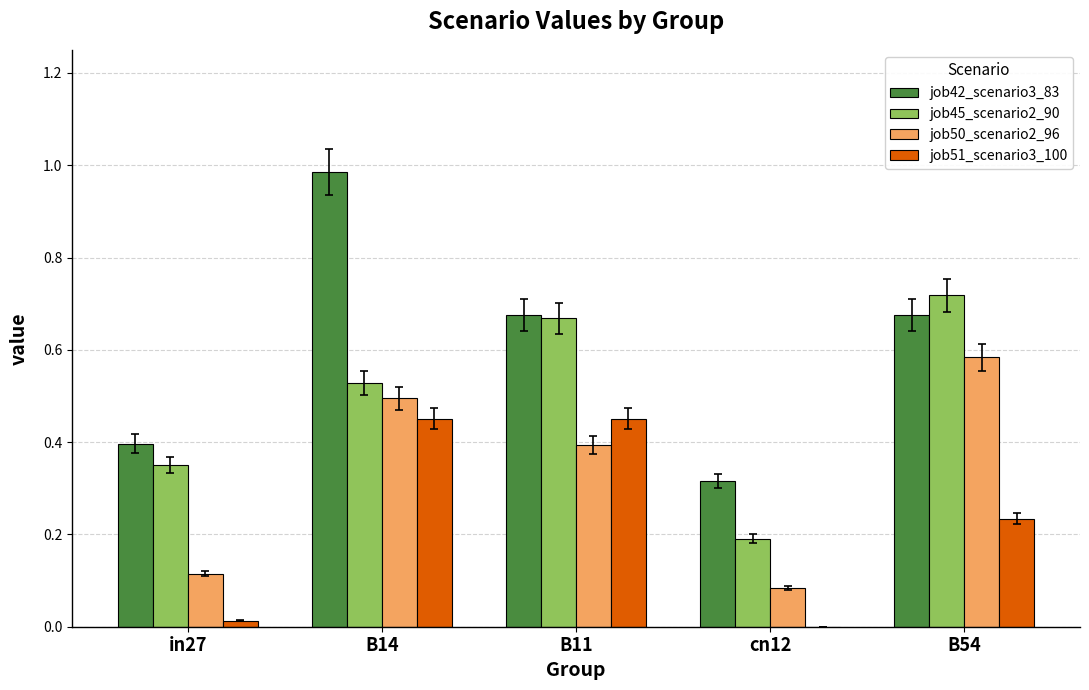

Which series changed the most between B14 and B11?

job42_scenario3_83